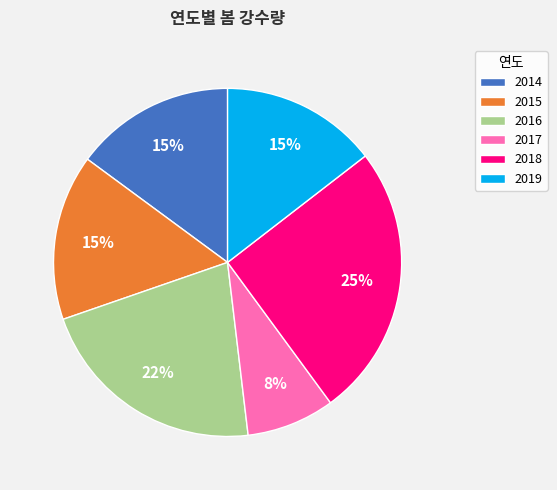

Is the sum of 2017 and 2019 greater than half?

No